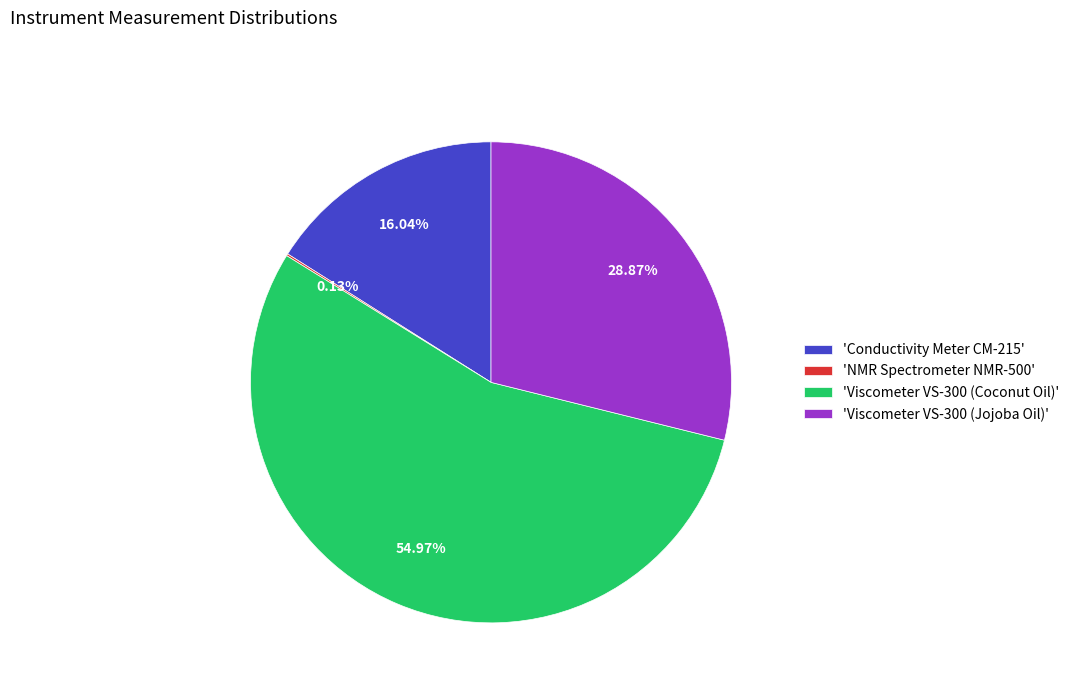

What is the ratio of the value at 'Conductivity Meter CM-215' to the value at 'Viscometer VS-300 (Coconut Oil)'?

0.3